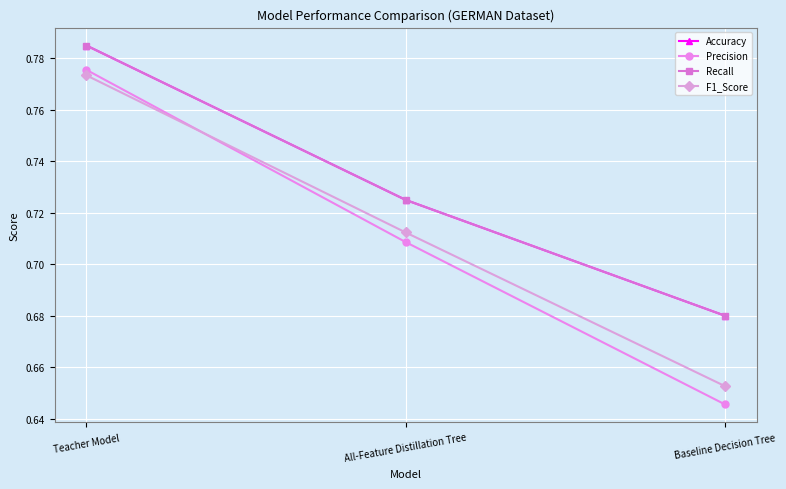

Count the F1_Score values in the range 0 to 1.

3